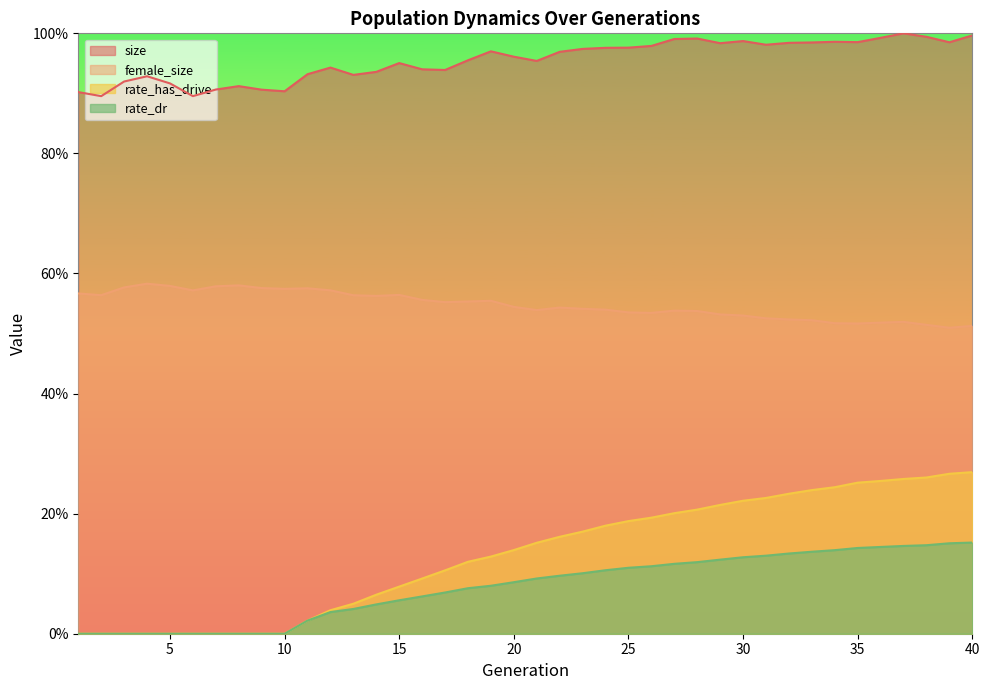

True or false: rate_dr has a value of 0.1 at 17.

False